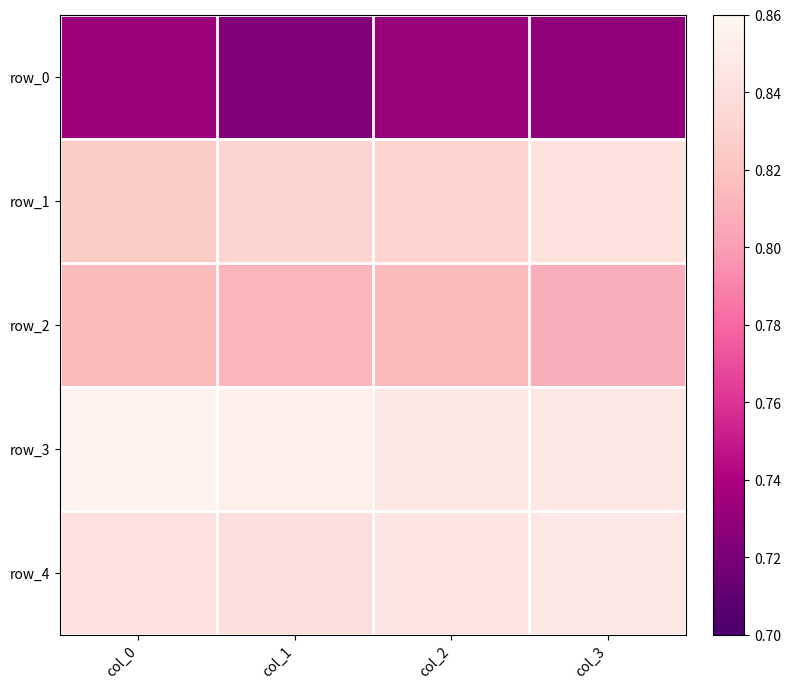

At which category does the chart reach its peak across all series?

col_0